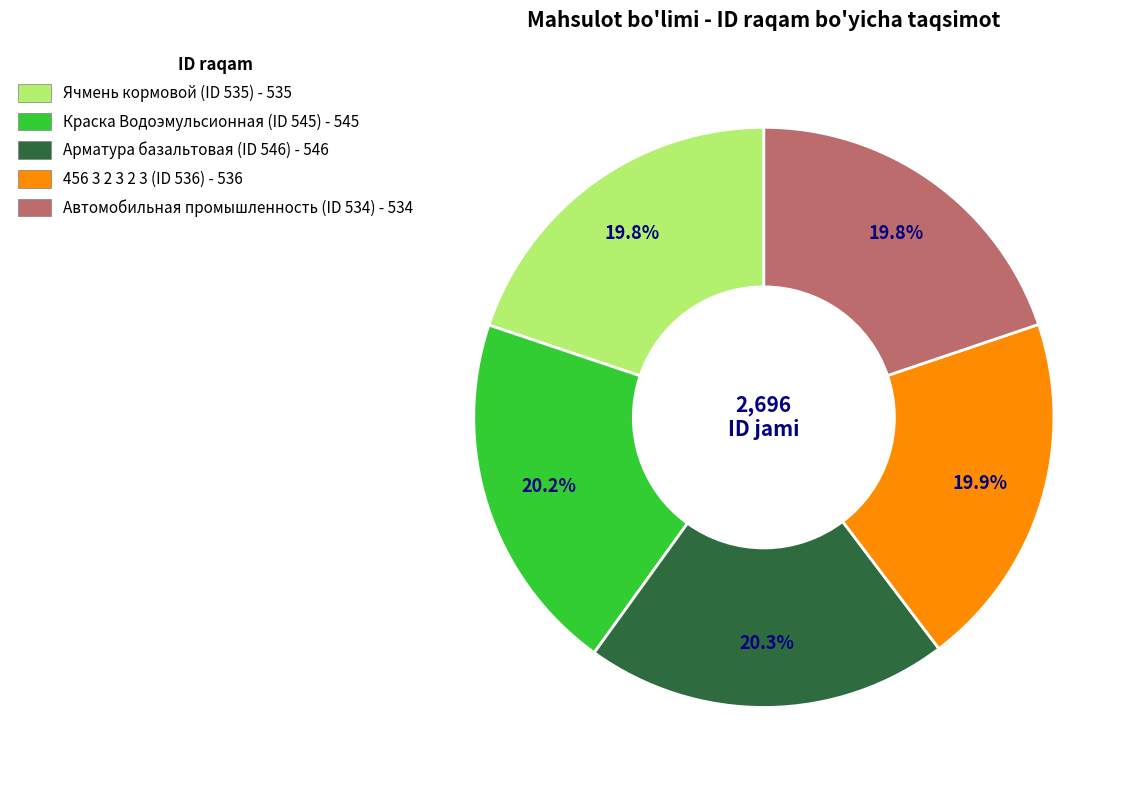

To the nearest percent, what percentage of the pie is Автомобильная промышленность (ID 534)?

20%